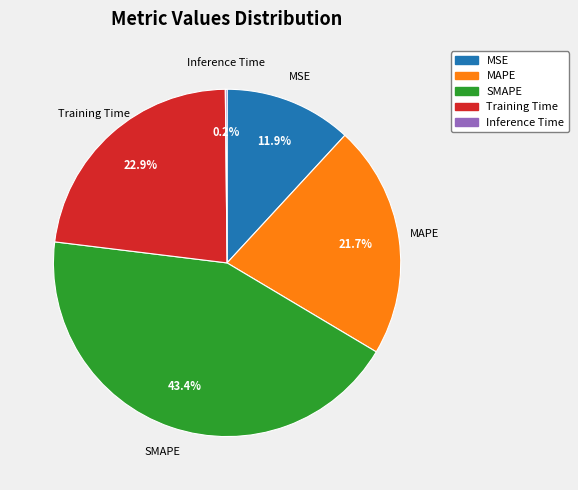

Does SMAPE account for over 50% of the chart?

No